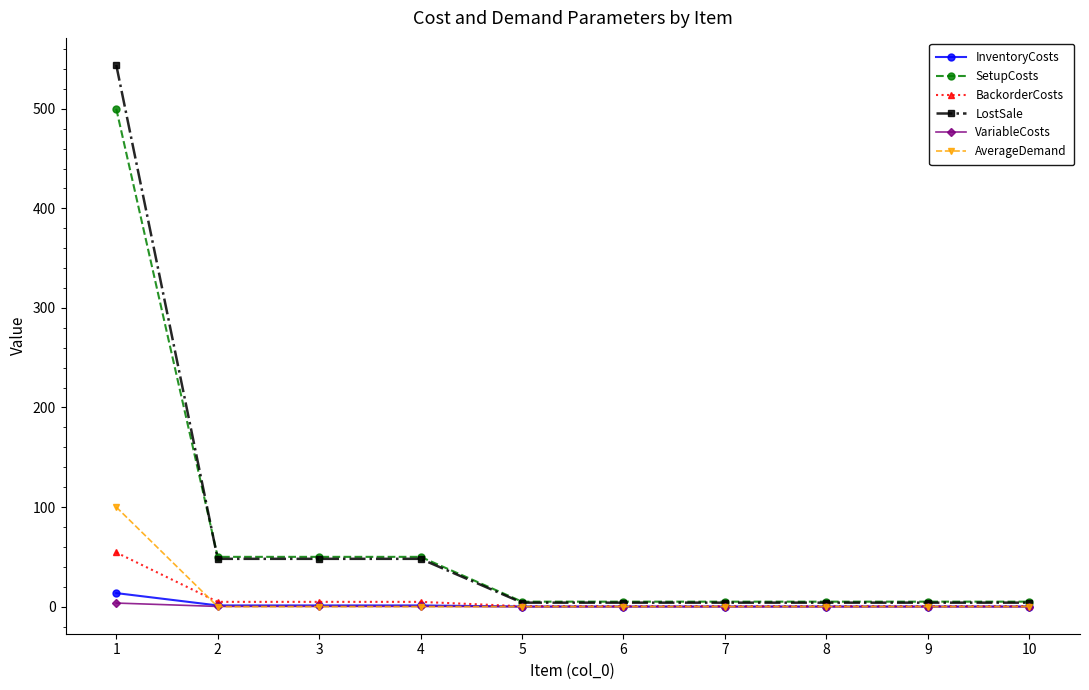

Between 1 and 10, which series saw the biggest shift?

LostSale